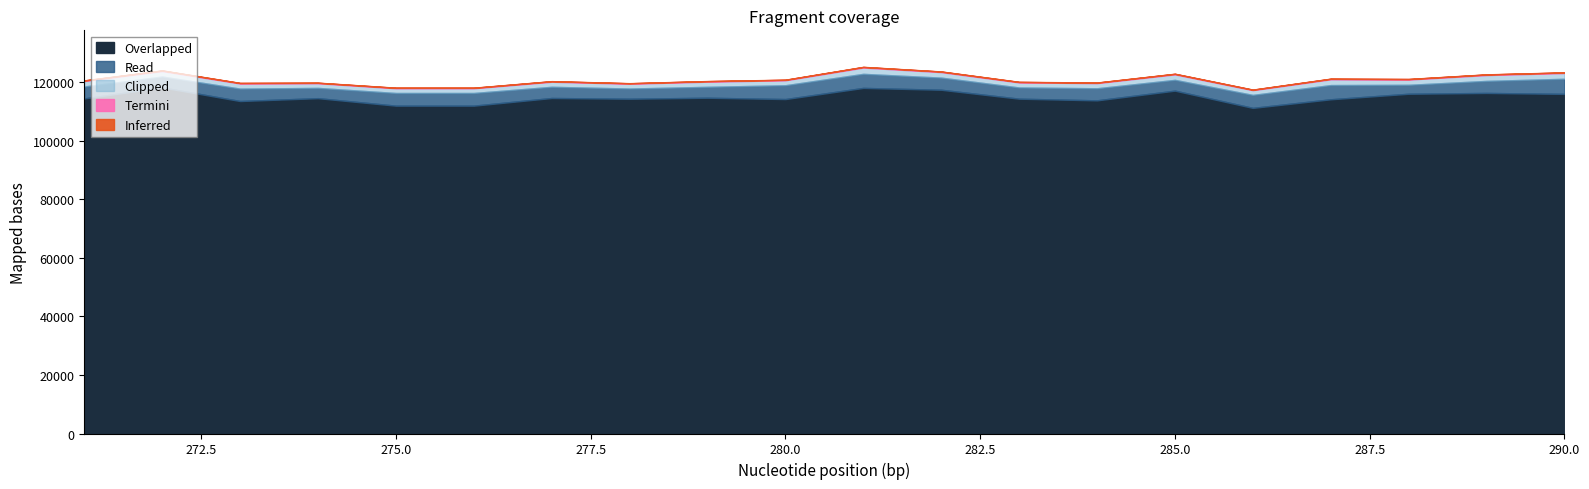

What is the lowest value of the Overlapped series?

111221.8